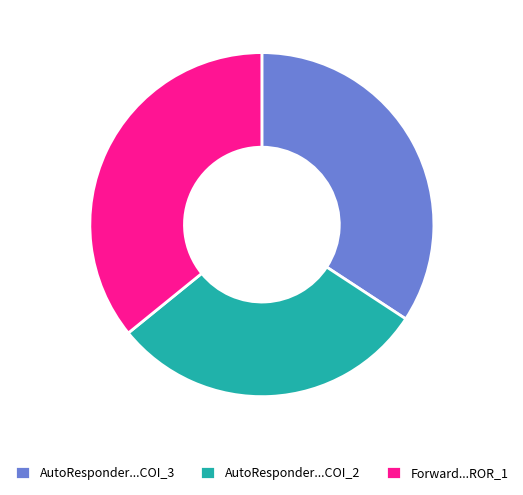

Combined, do AutoResponder...COI_2 and Forward...ROR_1 account for over 50%?

Yes